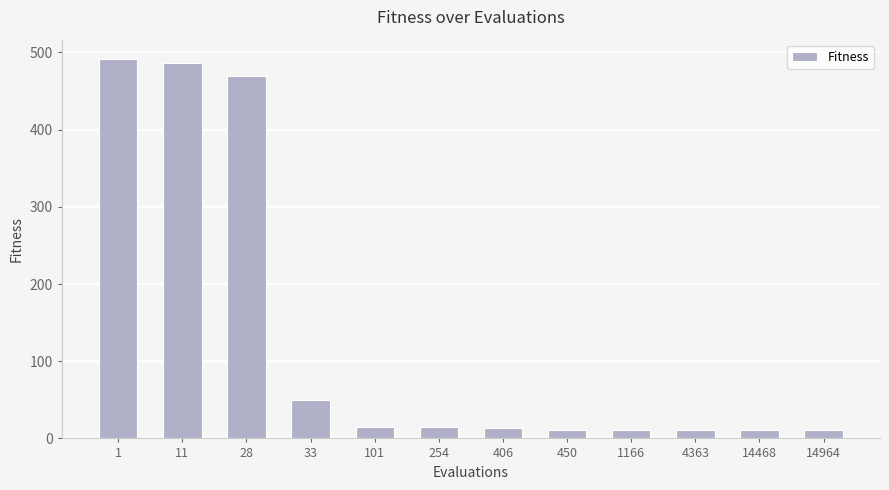

What is the difference between the maximum and minimum values?

481.1